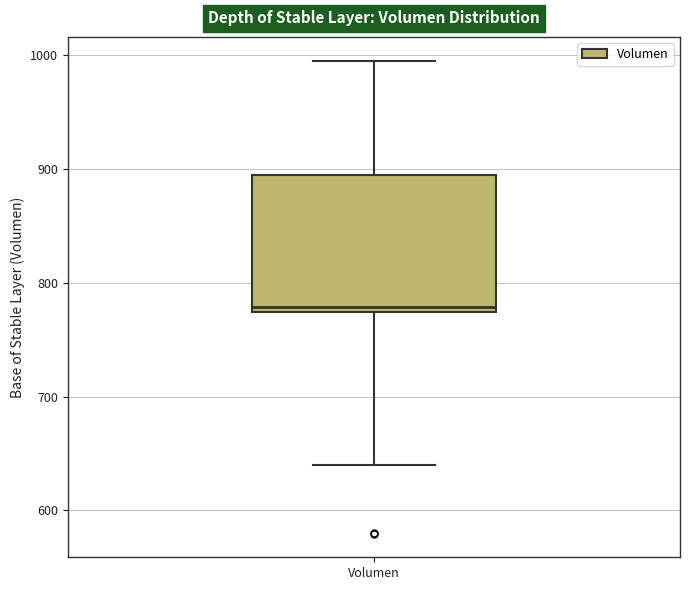

Read this box plot against the y-axis: the position of the median line, the range covered by the box, and the ends of both whiskers. The values are not printed on the chart, so give them approximately, as read against the axis.

median 780, box 770 to 890, whiskers 640 to 1000